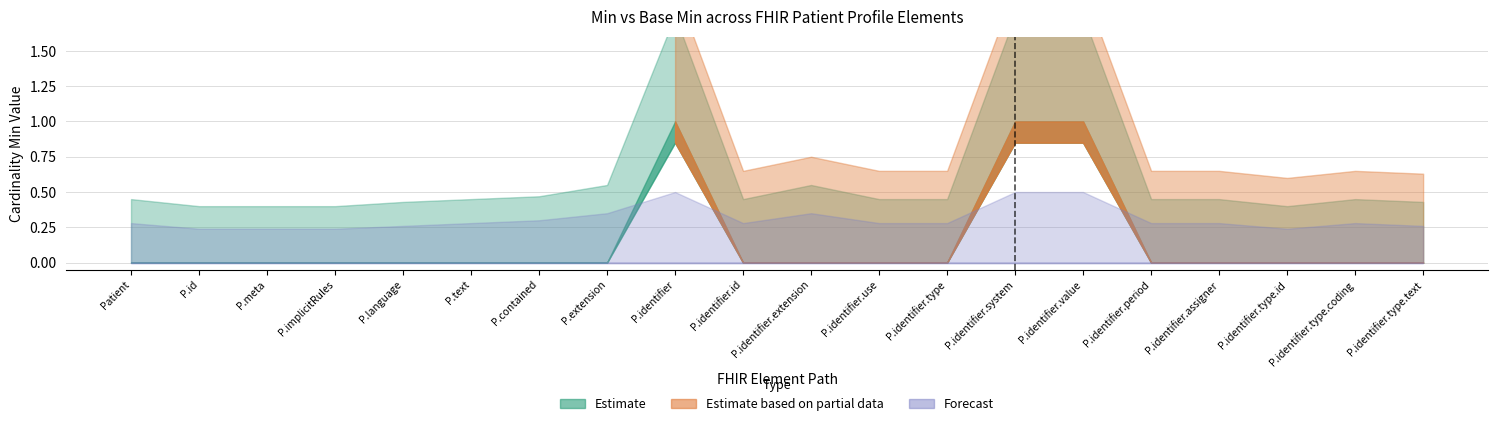

True or false: Base Min Band Upper and Estimate Band Upper intersect in this chart.

False